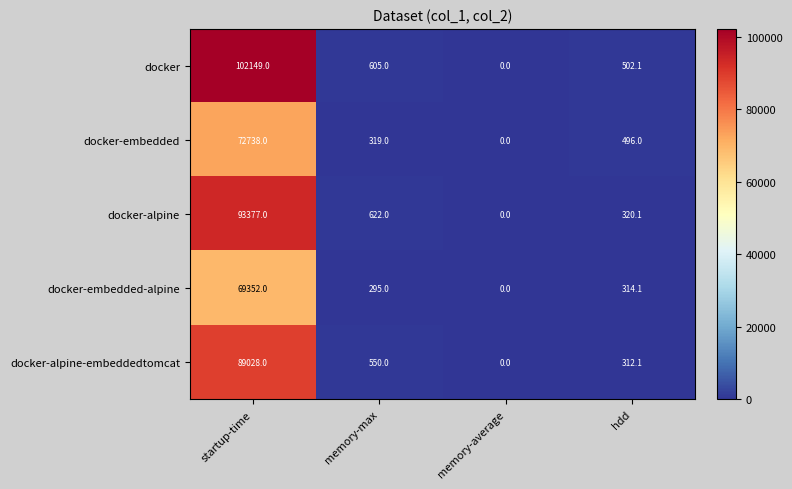

Rank the categories by docker-alpine-embeddedtomcat value from lowest to highest.

memory-average, hdd, memory-max, startup-time